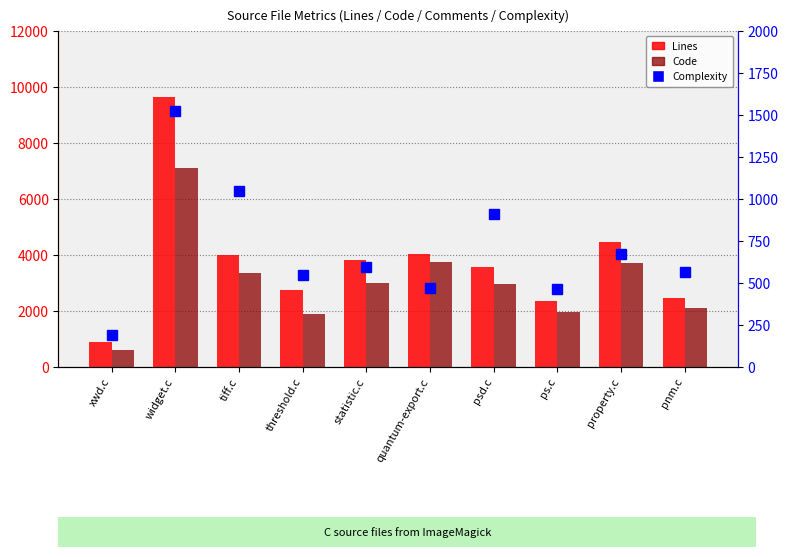

Is the value of Lines at tiff.c greater than the value of Code at tiff.c?

Yes